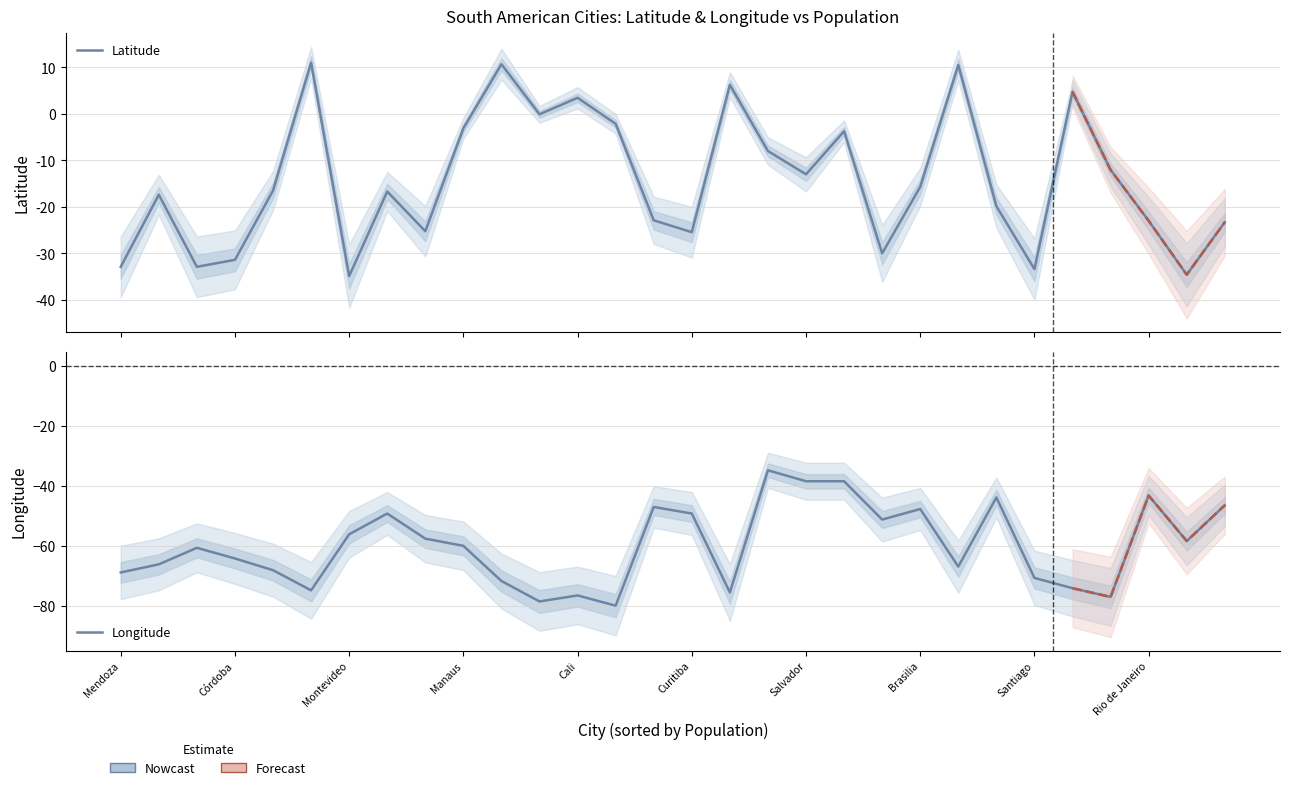

What are all the series names shown in the legend?

Latitude, Longitude